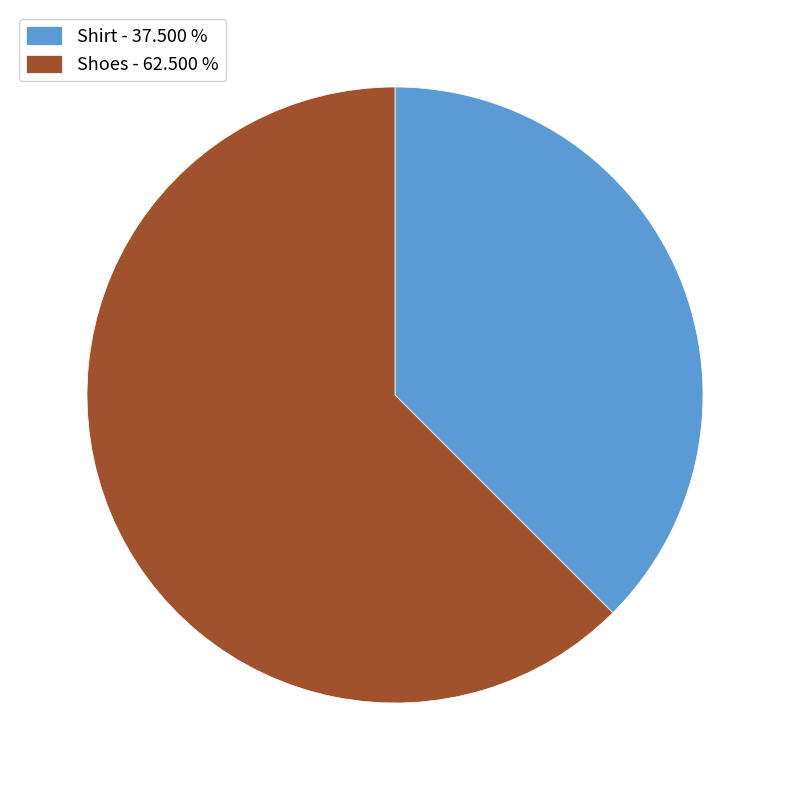

Is there any slice that represents more than half of the pie?

Yes